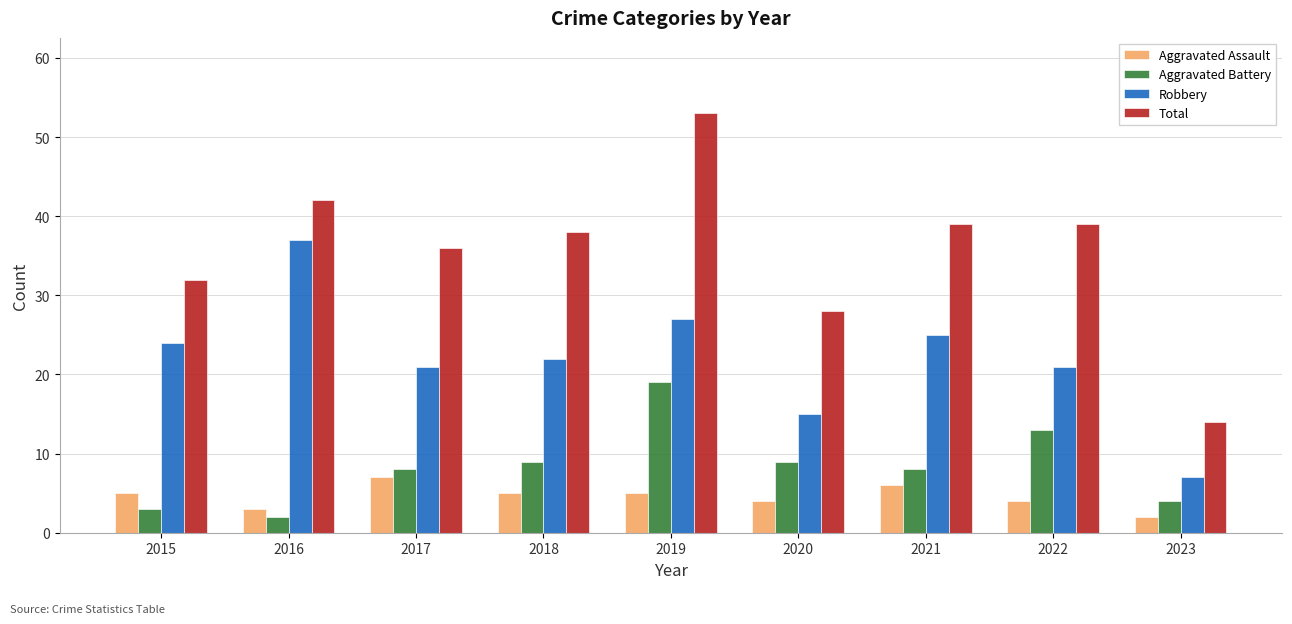

What are all the series names shown in the legend?

Aggravated Assault, Aggravated Battery, Robbery, Total